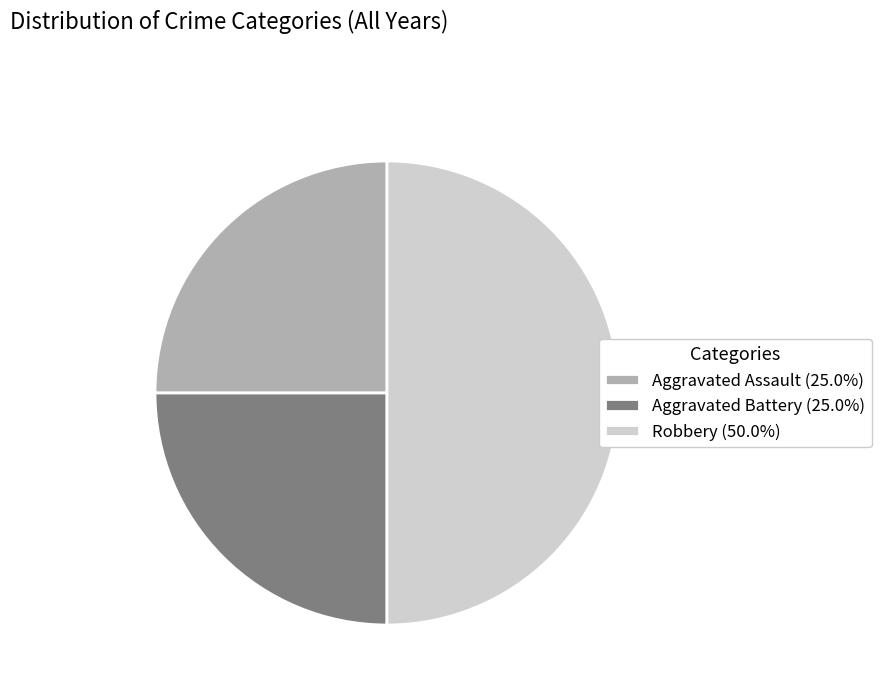

What is the ratio of the value at Robbery (50.0%) to the value at Aggravated Assault (25.0%)?

2.0